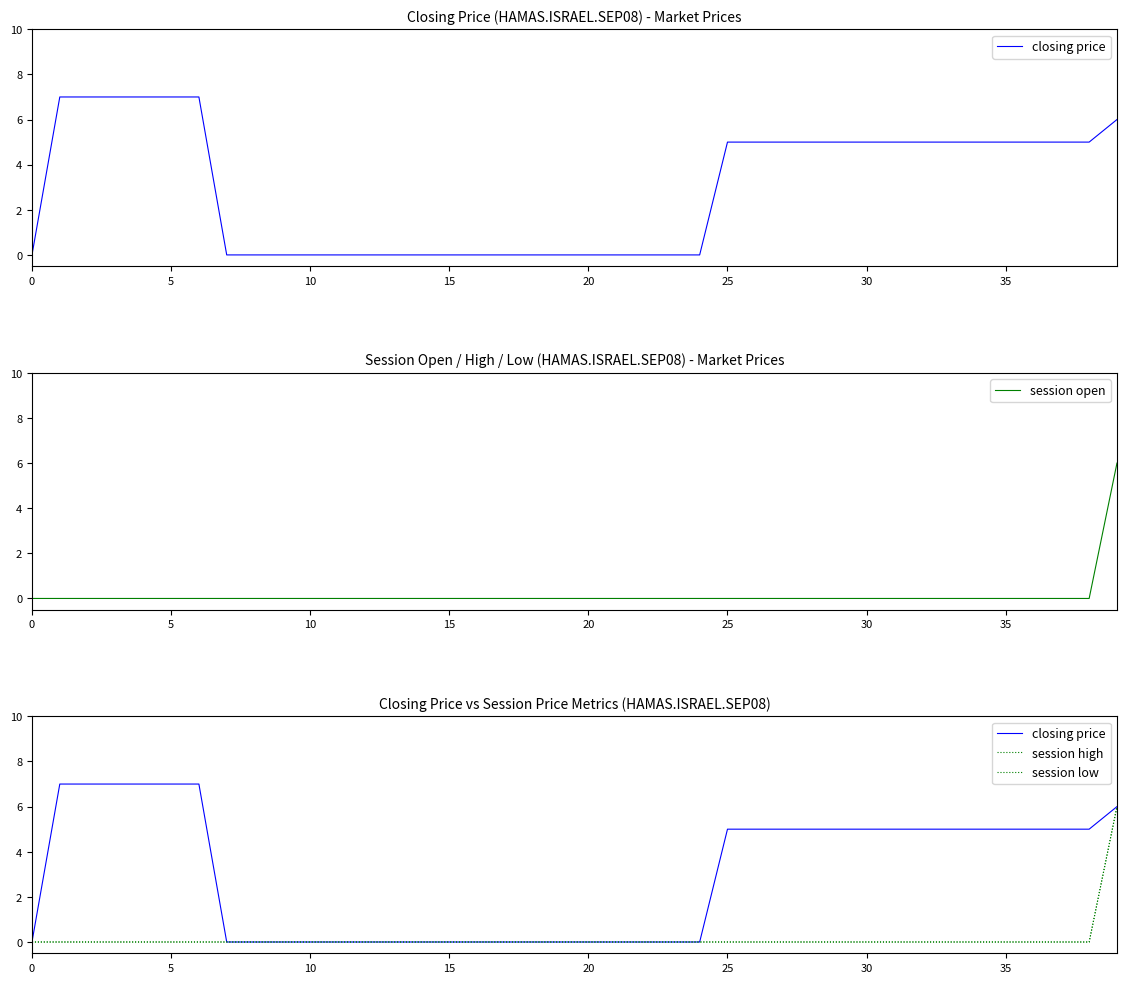

Is this an area chart (filled region under the line)?

No